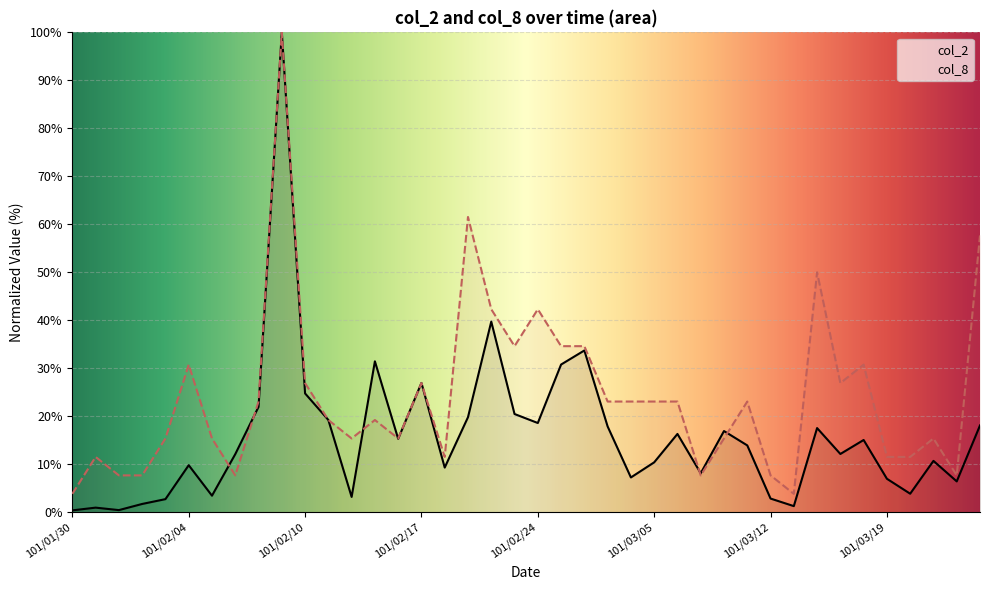

What is the maximum value for col_8?

100.0